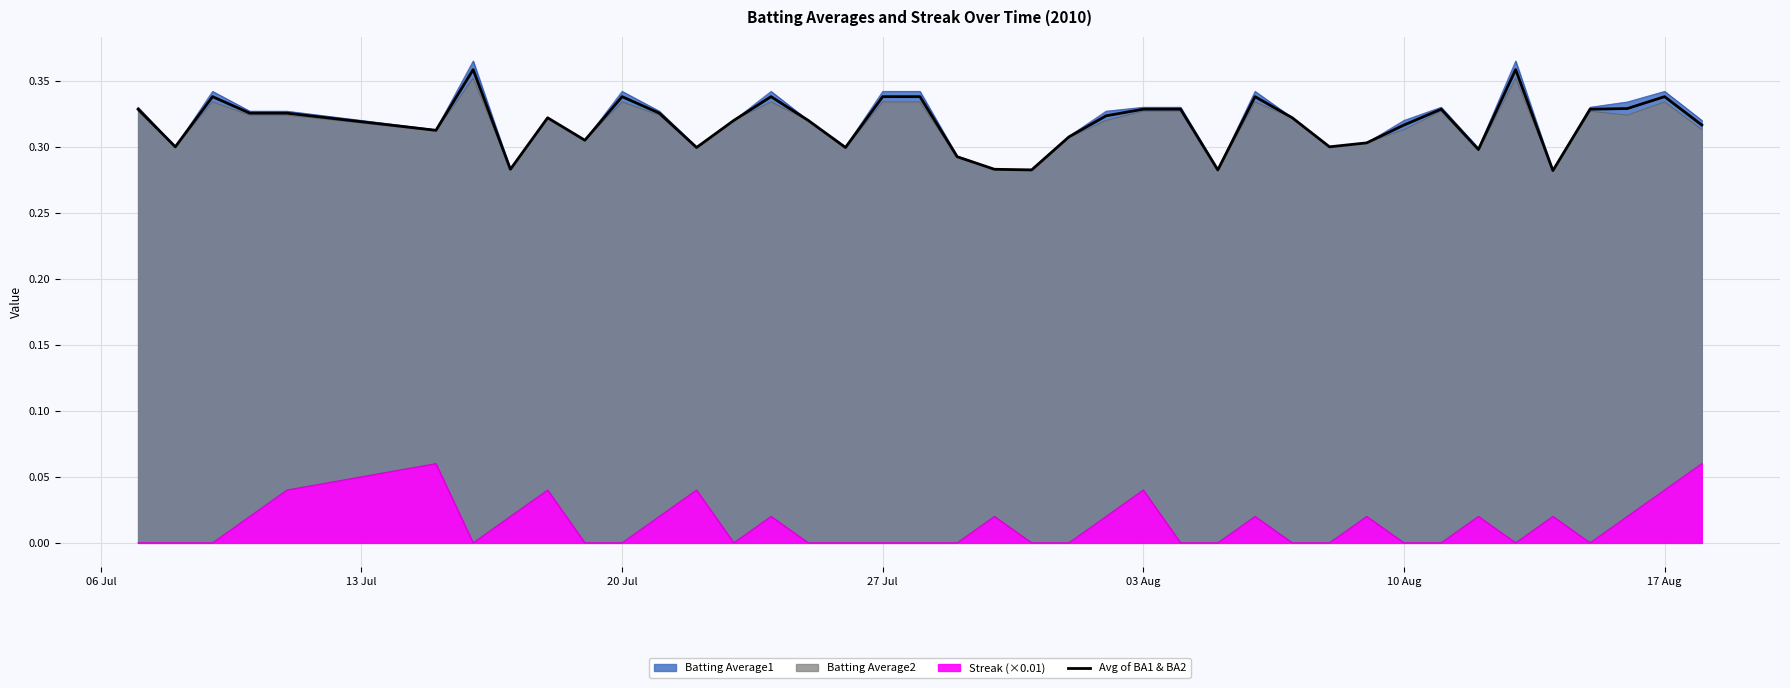

How many categories are shown in the chart?

40